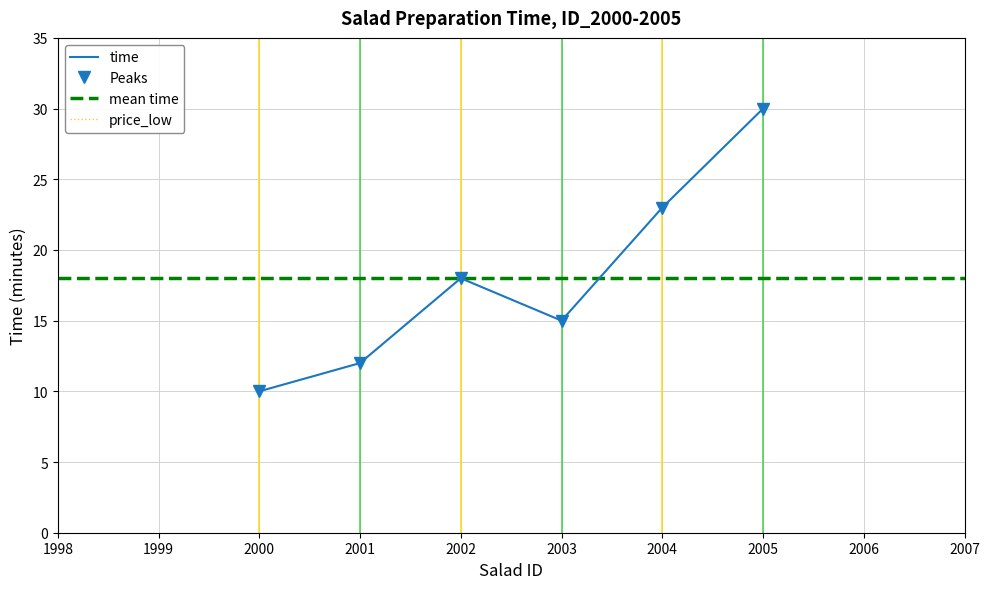

Does the chart have visible grid lines?

Yes